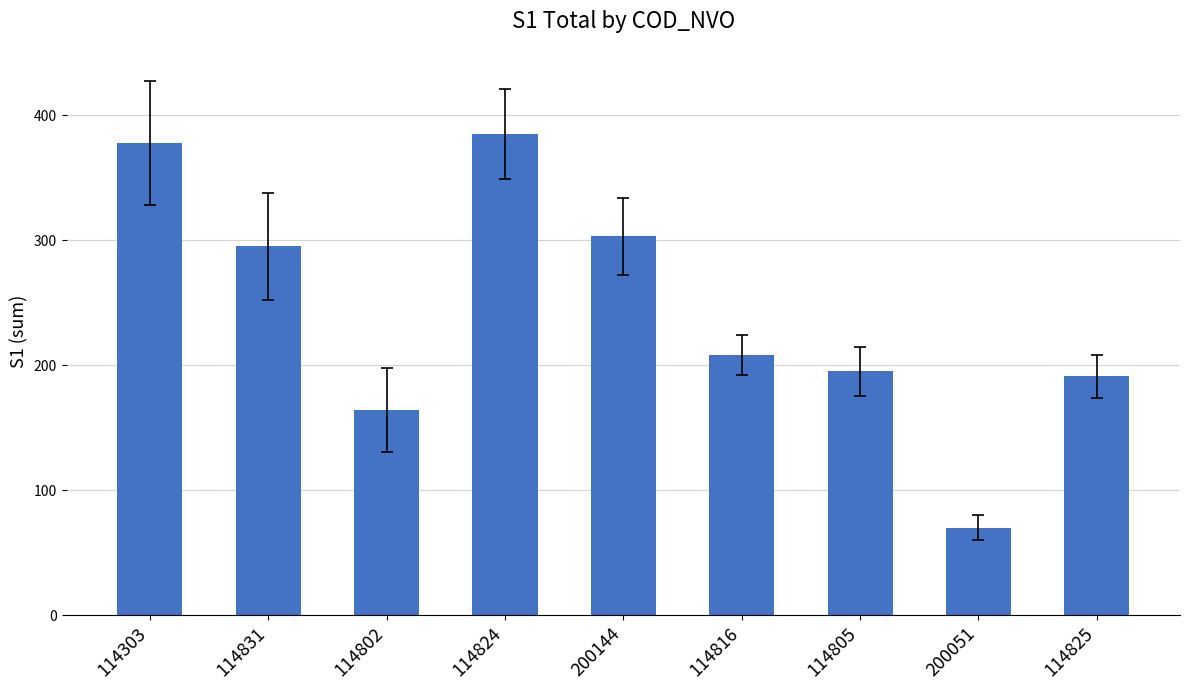

Does the chart contain stacked bars?

No